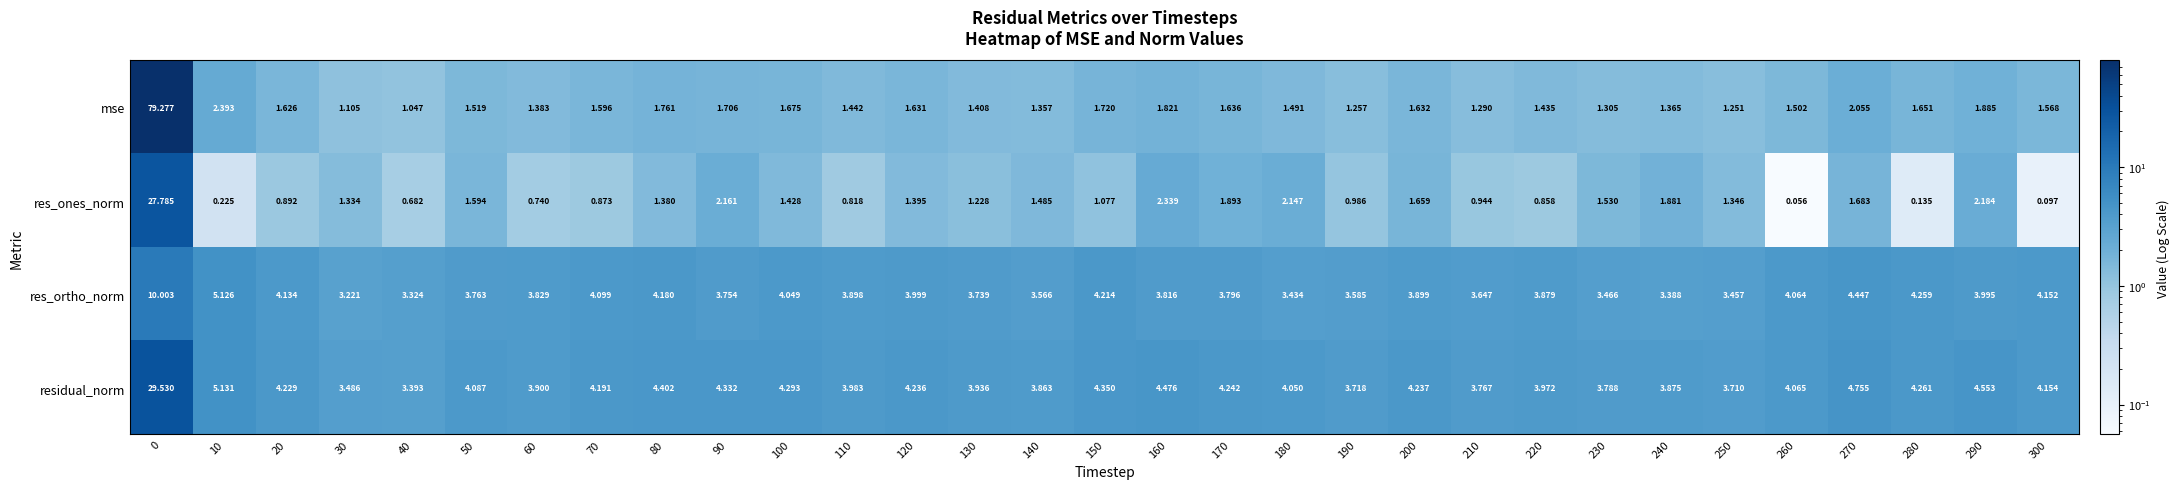

Which series has the largest total across all categories?

residual_norm